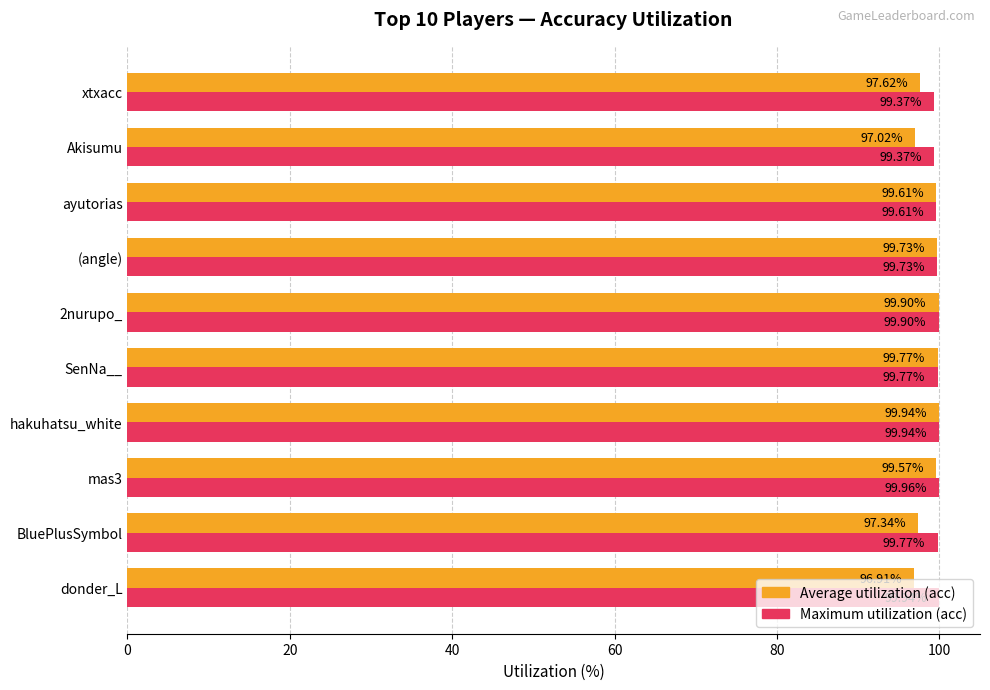

Which category has the lowest value across all series?

donder_L